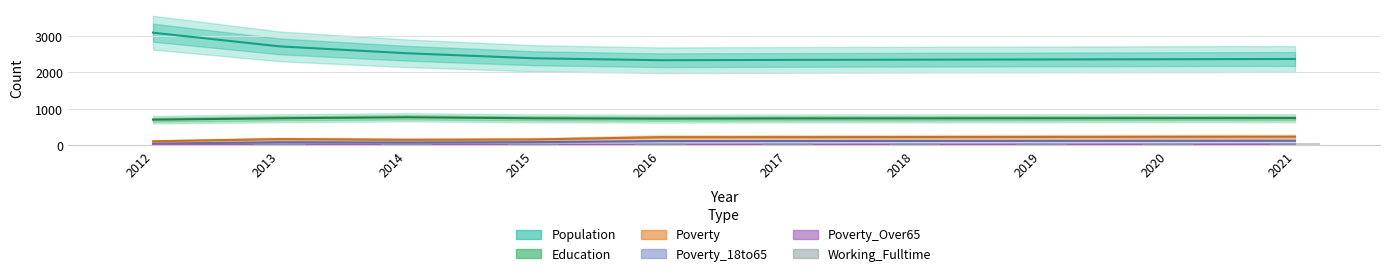

What is the average value of the Working_Fulltime series?

54